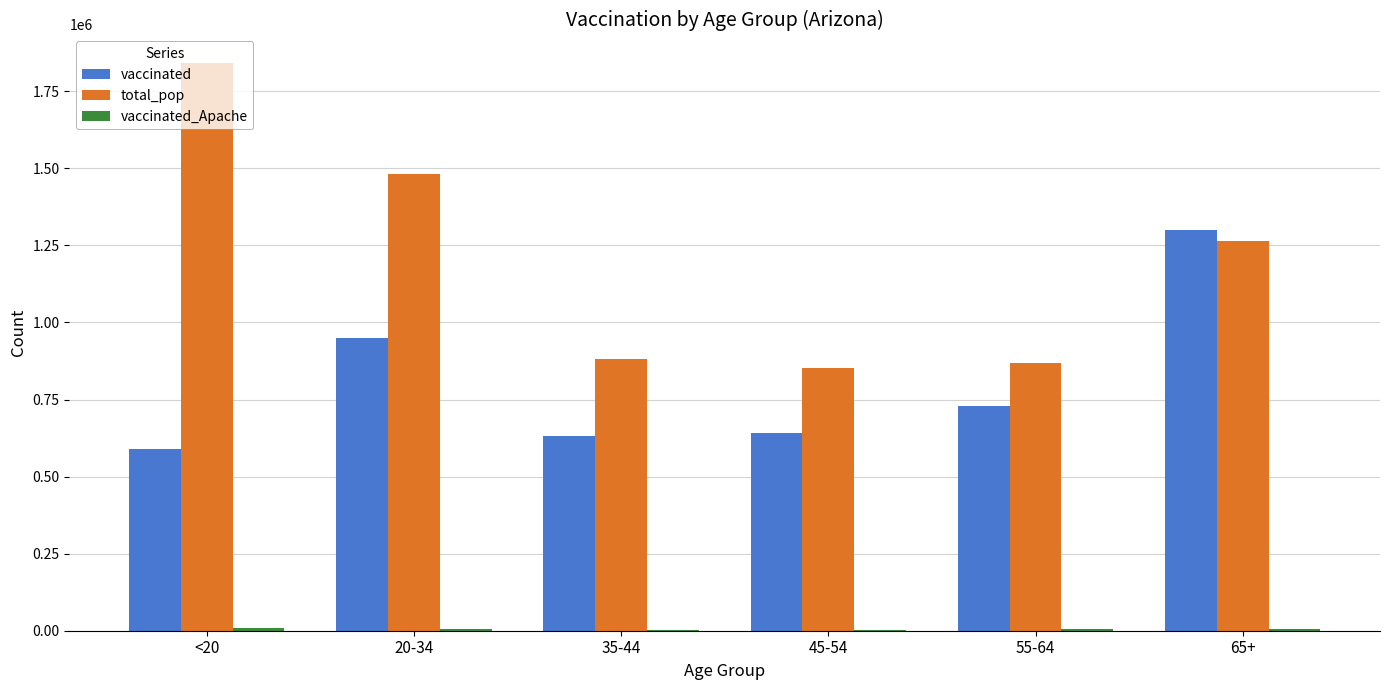

What is the sum of all vaccinated values?

4837181